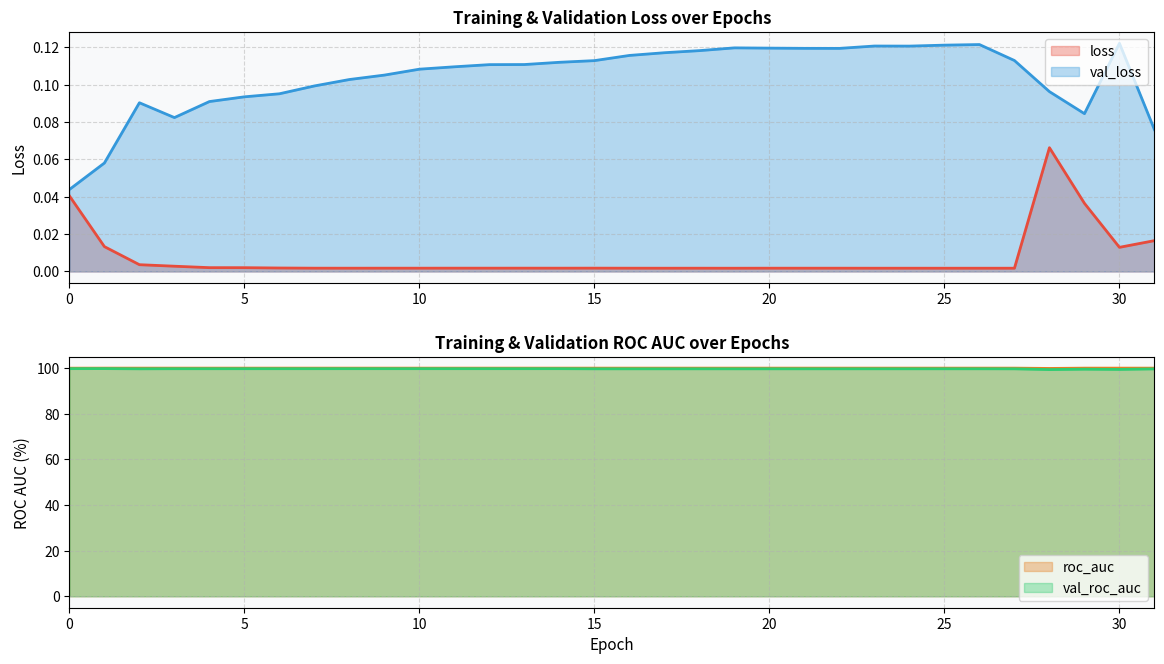

Rank the series at 24 from highest to lowest value.

roc_auc, val_roc_auc, val_loss, loss